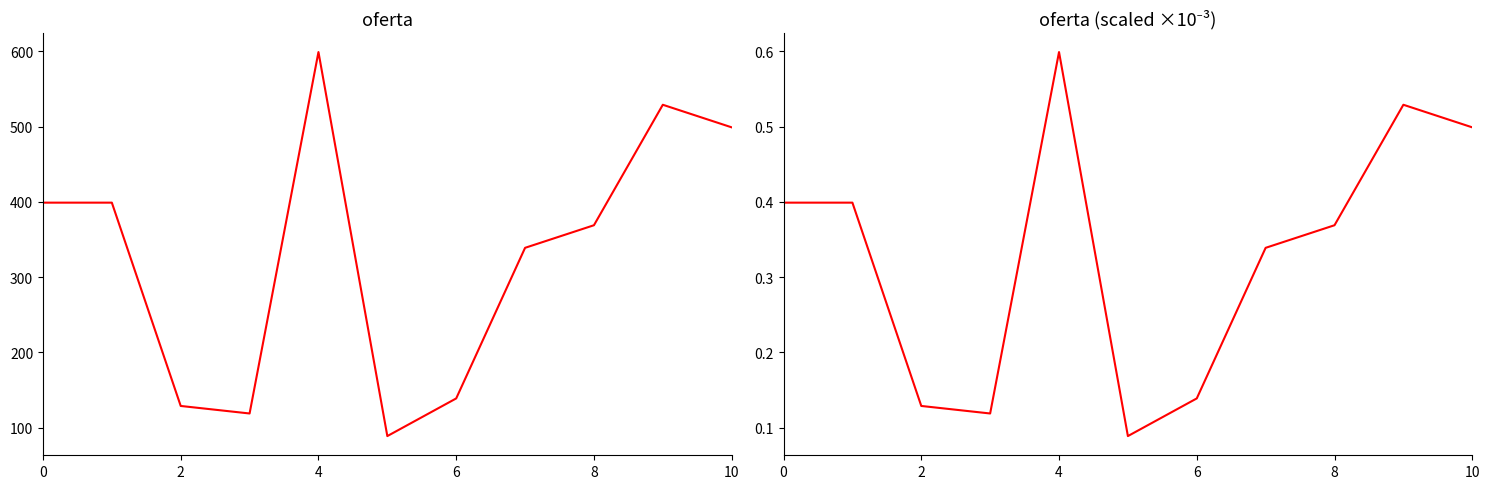

What is the difference between the highest and lowest values at 9?

528.5